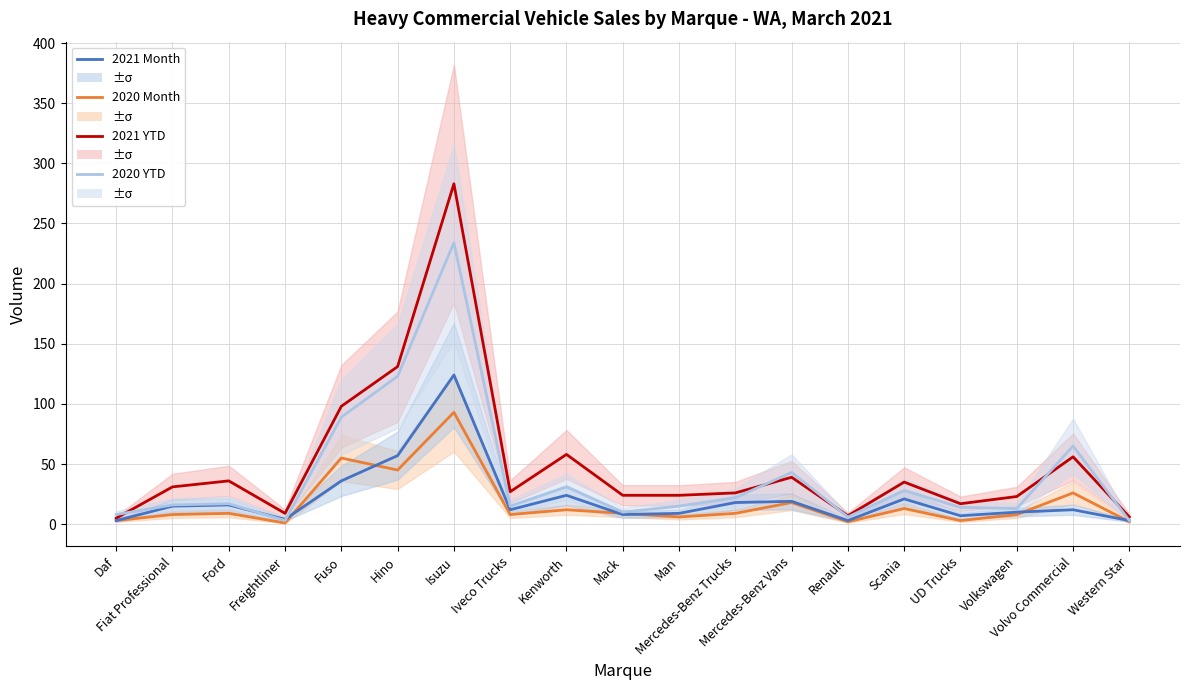

How many categories are shown in the chart?

19